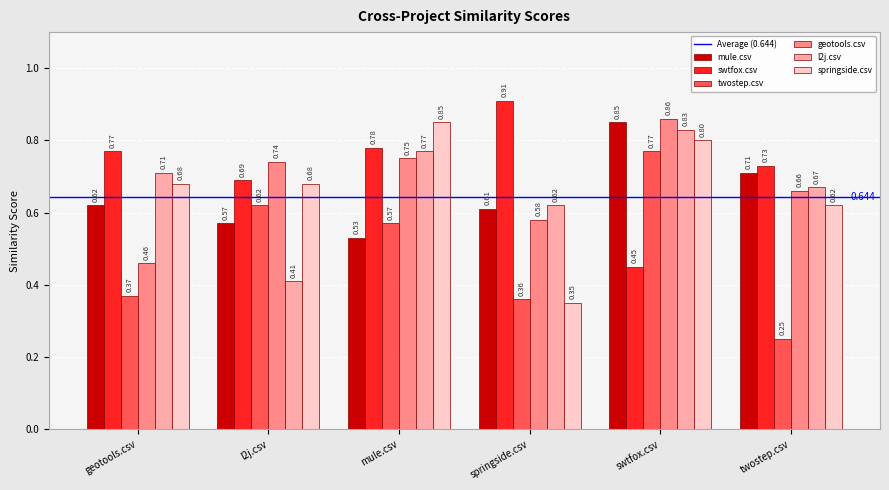

Does the chart contain any negative values?

No